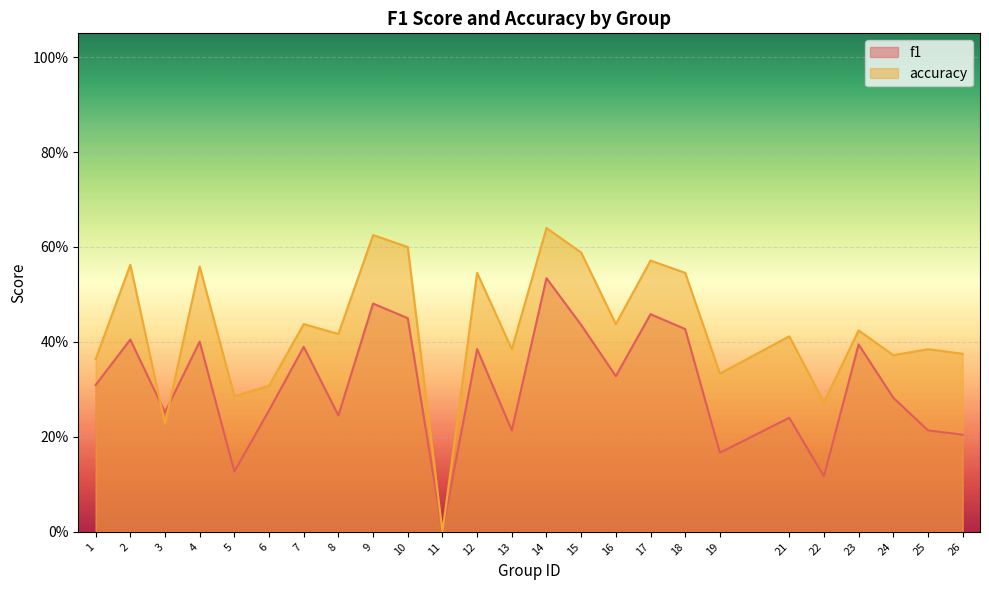

What is the difference between the f1 values at 2 and 21?

0.2